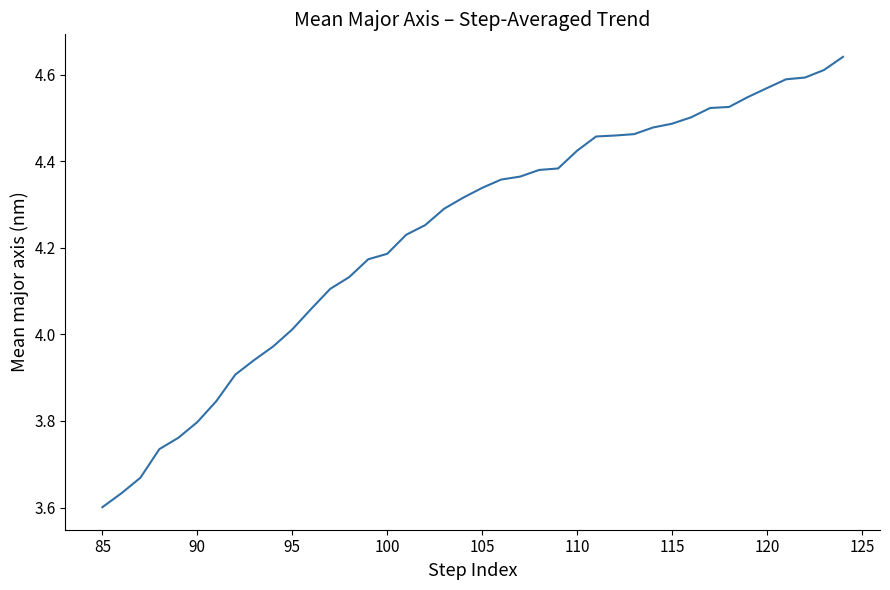

Count the number of categories in the chart.

40